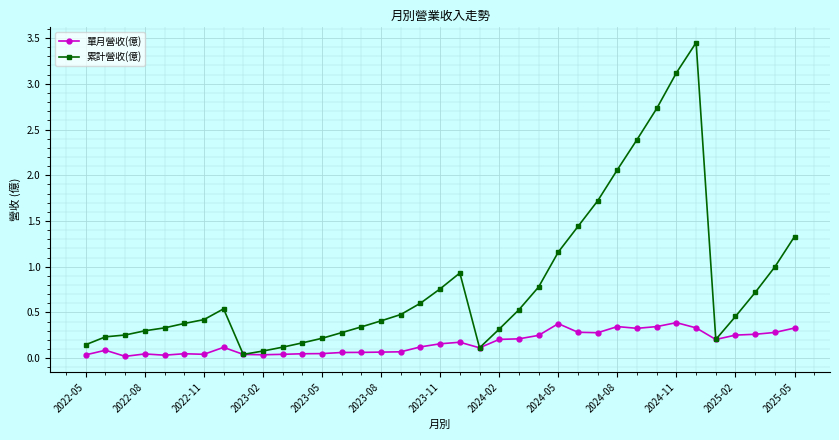

True or false: 單月營收(億) has more than 0 points higher than both neighbors.

True